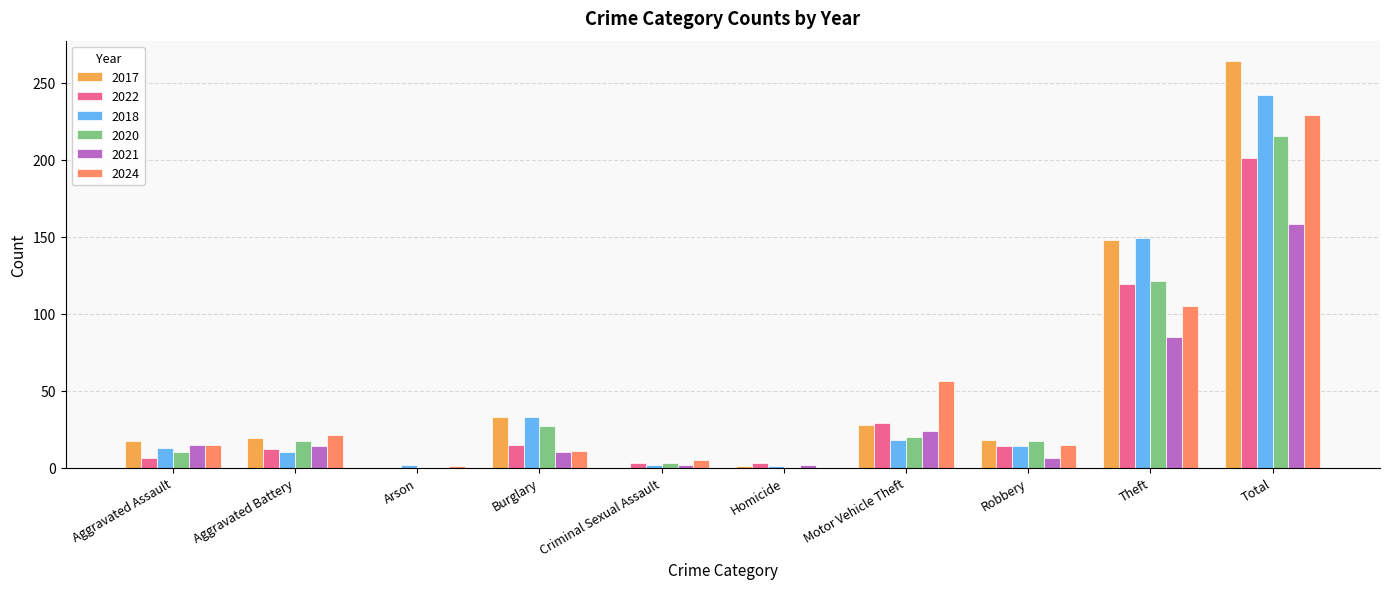

What is the sum of the 2024 values at Aggravated Assault and Total?

244